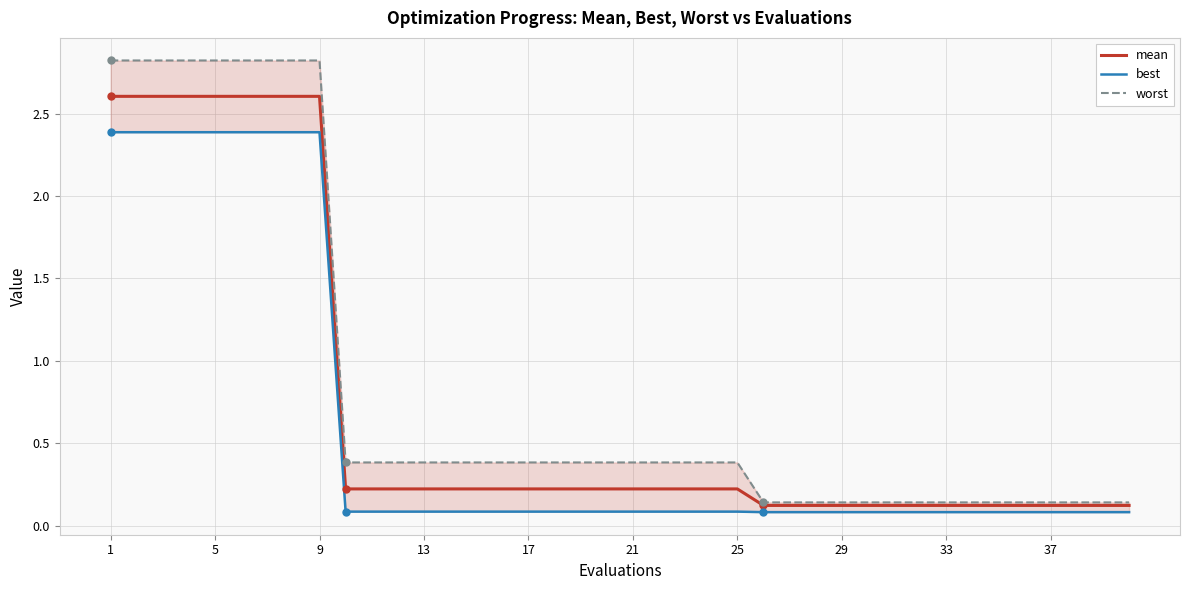

True or false: mean and worst intersect in this chart.

False